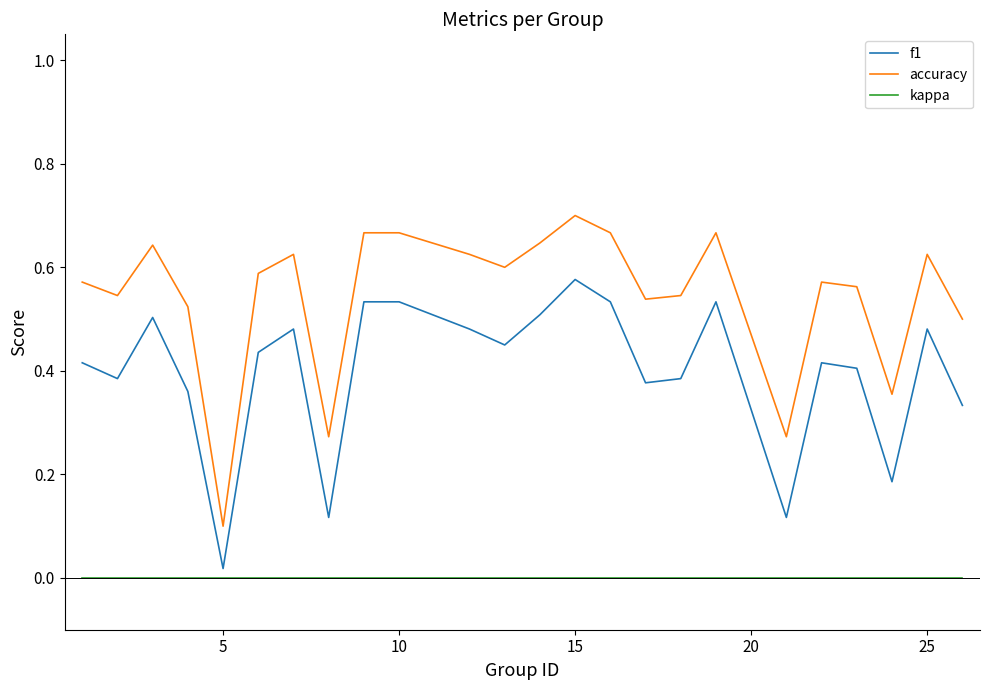

True or false: accuracy and f1 intersect in this chart.

False